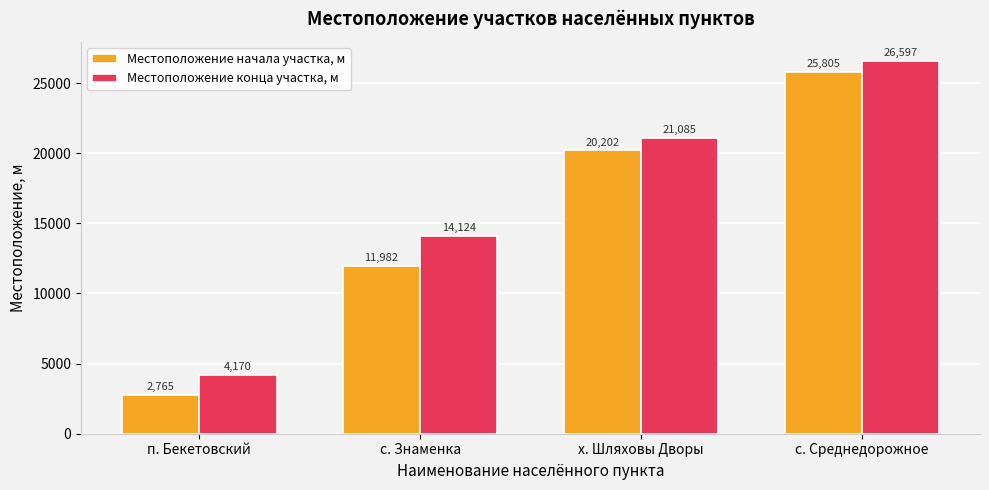

How many series are shown in this chart?

2